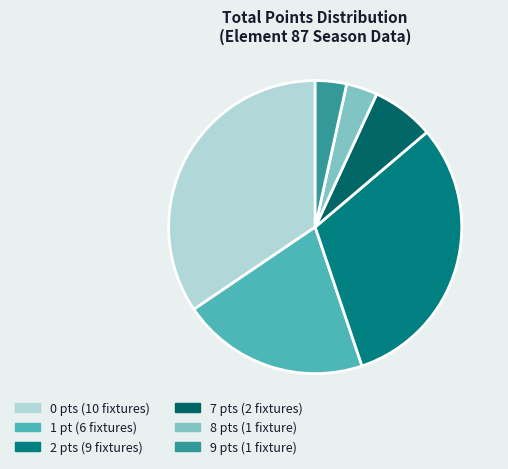

To the nearest percent, what percentage of the pie is 2?

31%